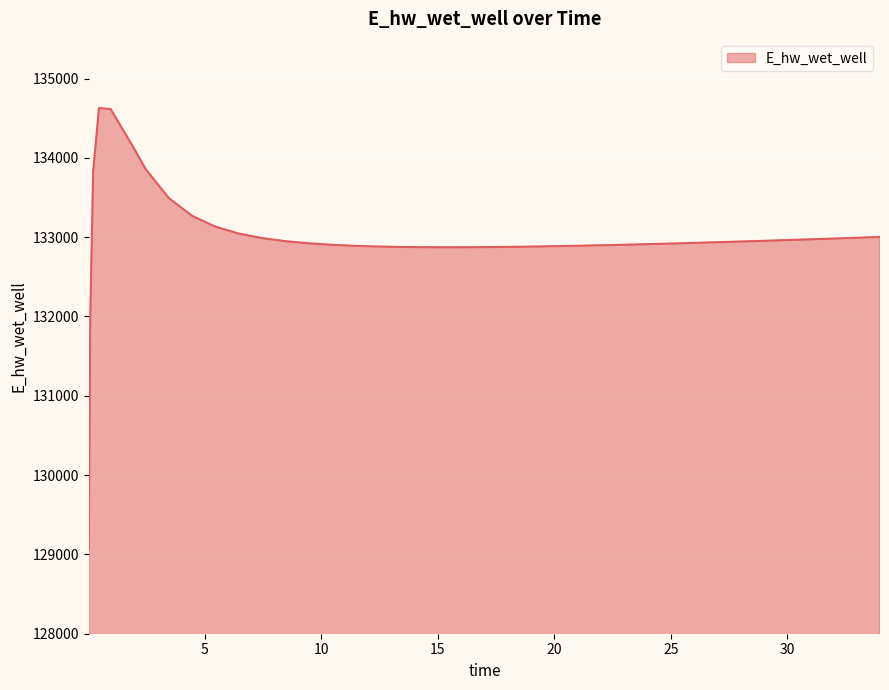

What is the maximum value shown in the chart?

134628.0